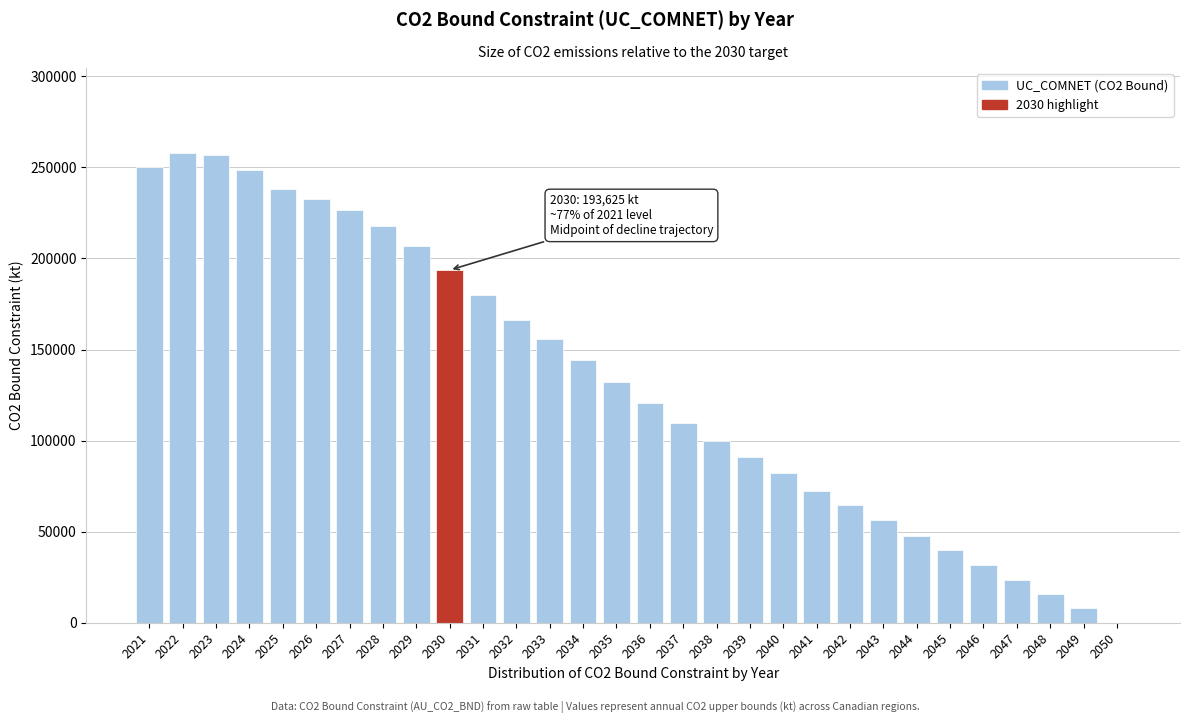

Is it true that the value at 2038 is 99638.7?

True